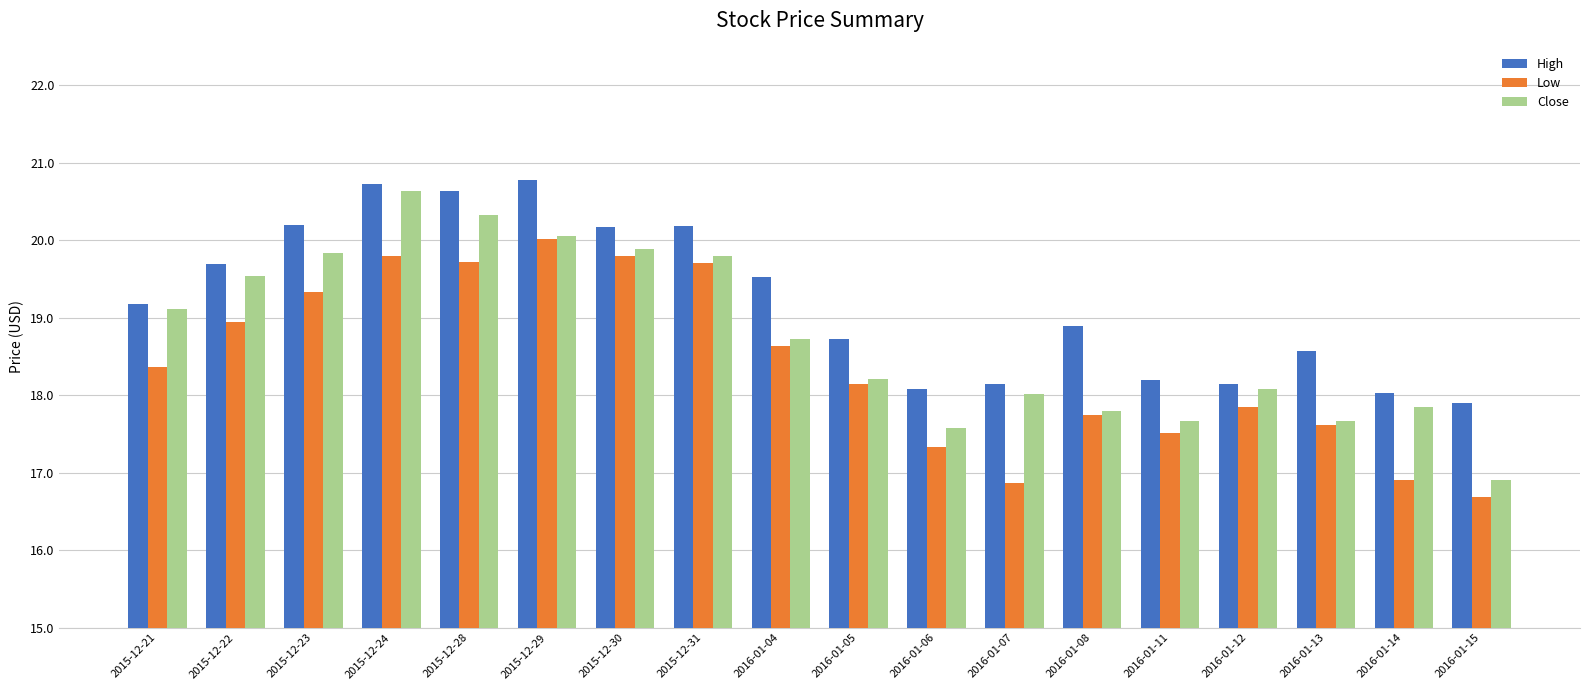

Where is Close nearest to the value 18?

2016-01-07